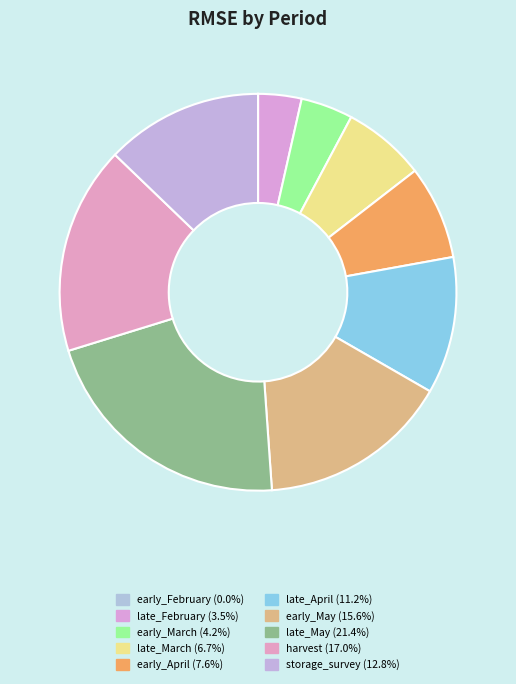

Is there any slice that represents more than half of the pie?

No